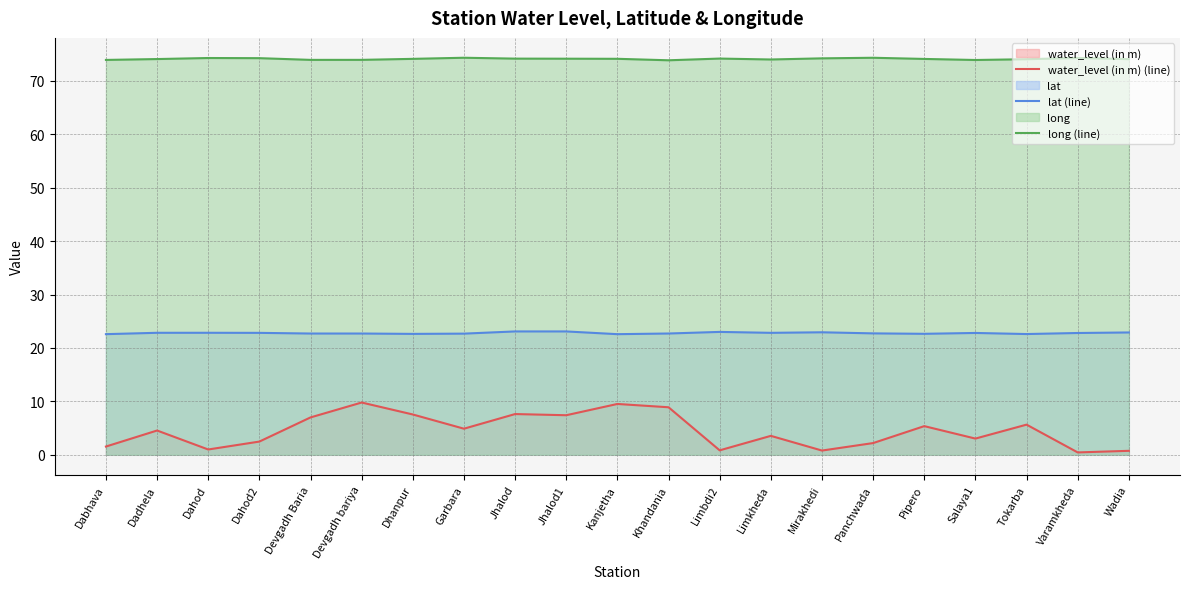

What is the difference between the maximum and minimum values in the long (line) series?

0.5